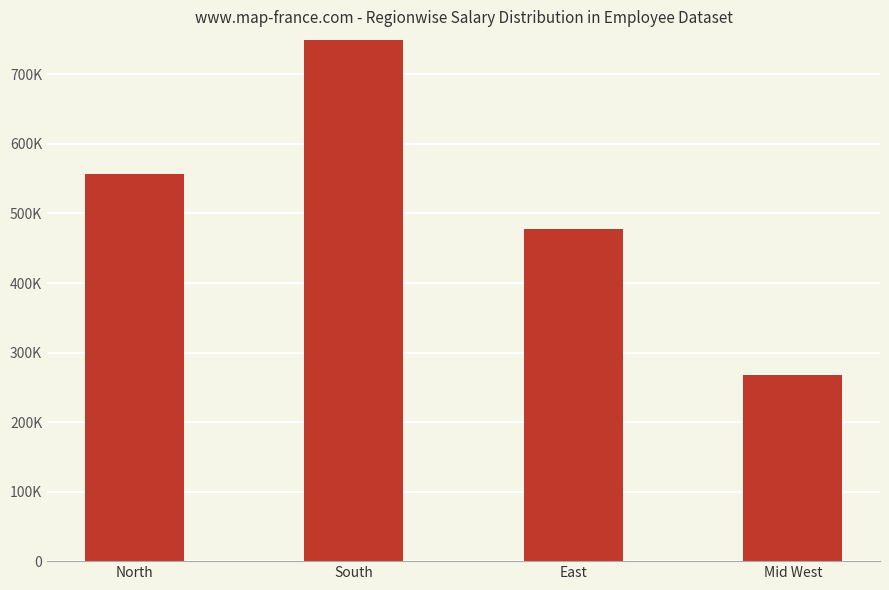

Rank the categories by value from lowest to highest.

Mid West, East, North, South